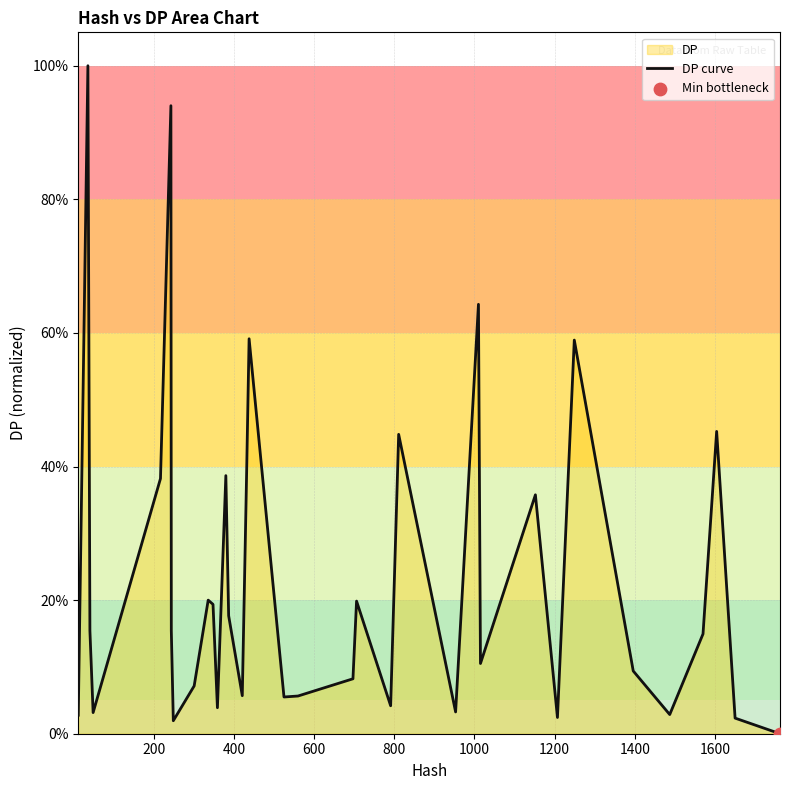

What is the greatest value displayed?

100.0